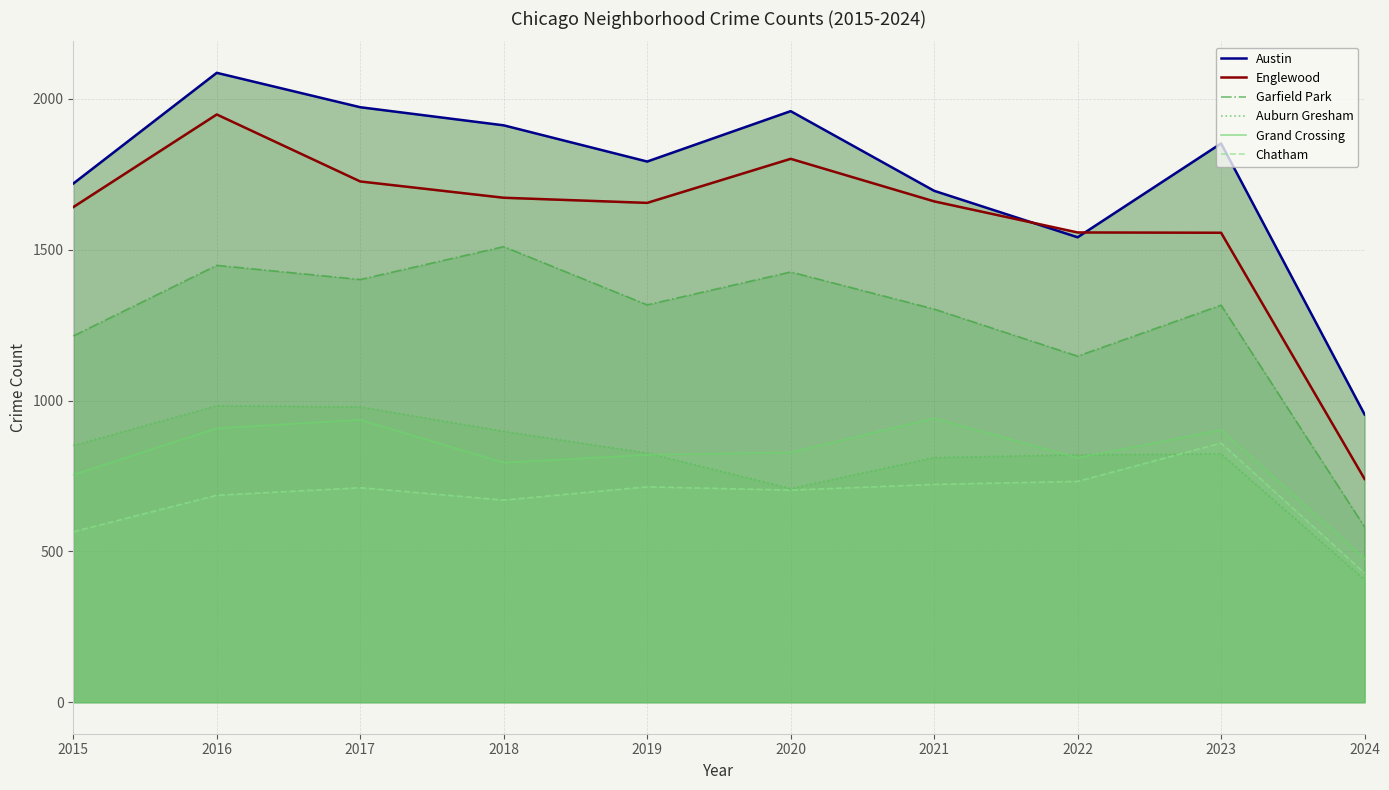

Is it true that Chatham equals 213 at 2024?

False